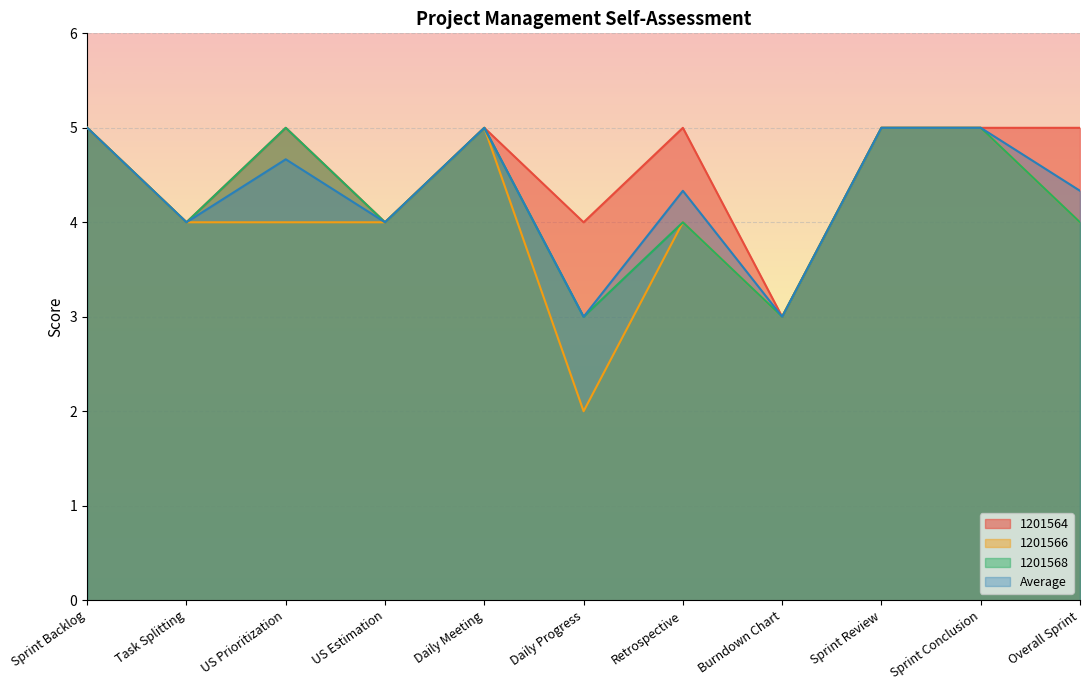

At how many categories does at least one series exceed 2?

11